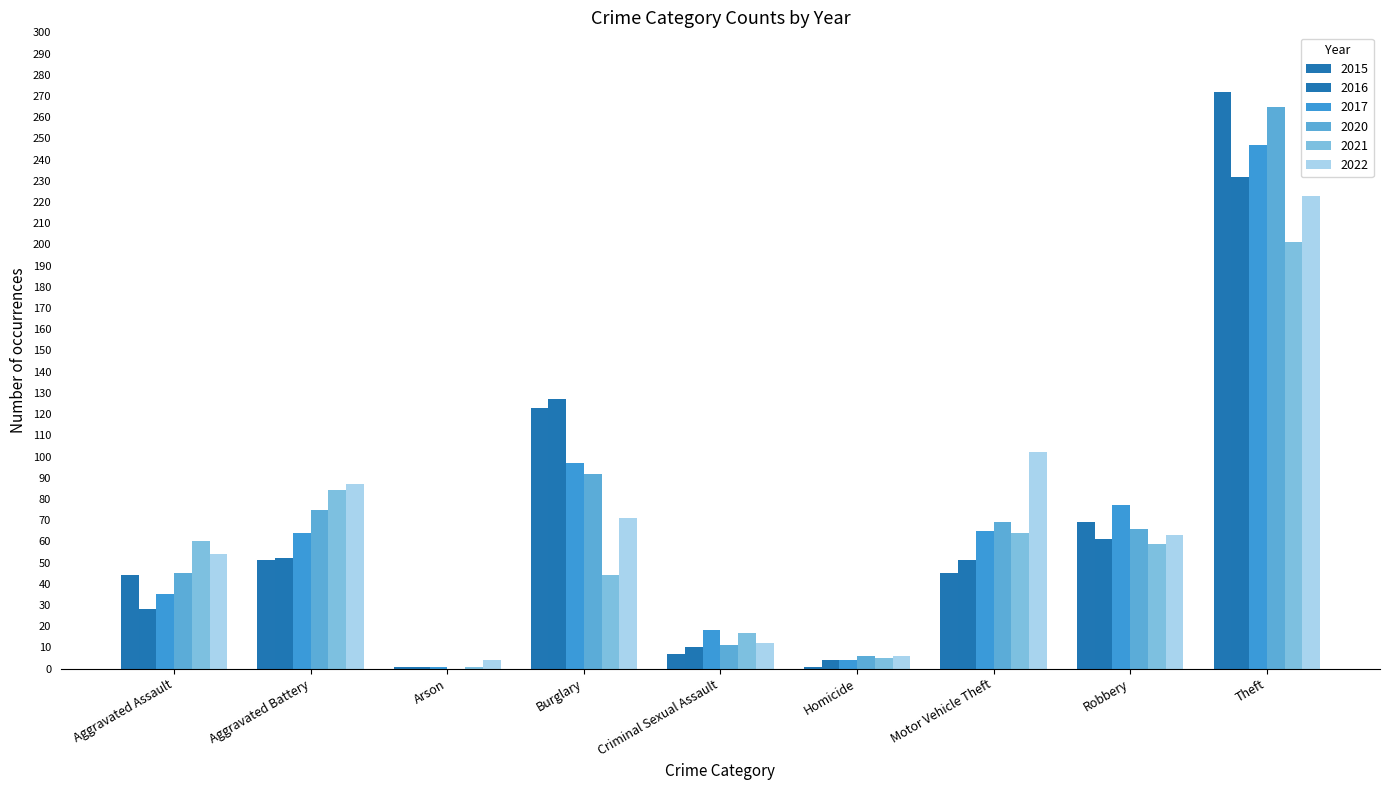

Is the value of 2021 at Aggravated Assault greater than the value of 2017 at Aggravated Assault?

Yes